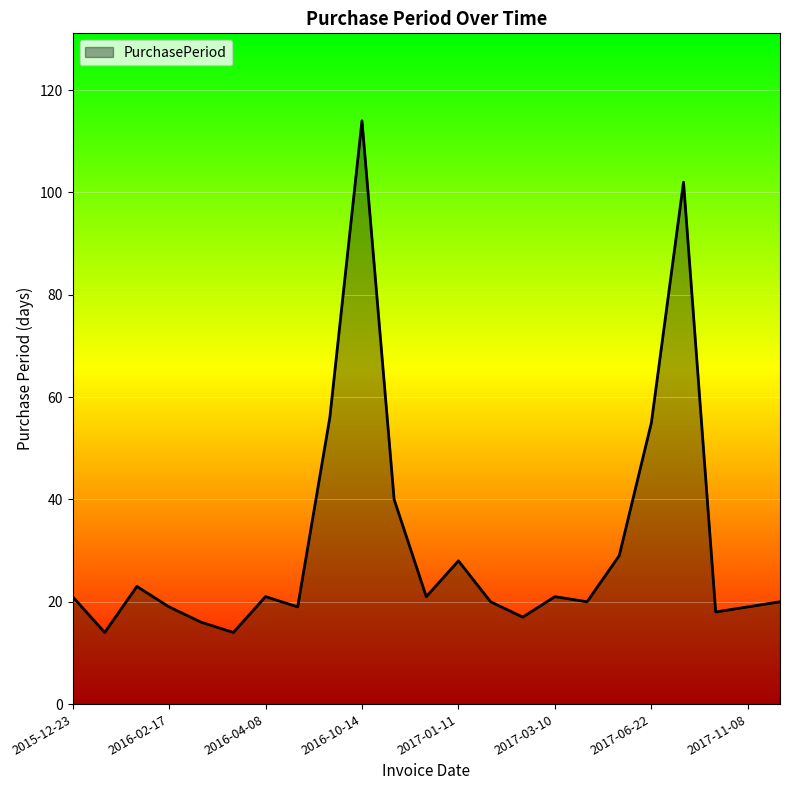

What is the sum of all values?

727